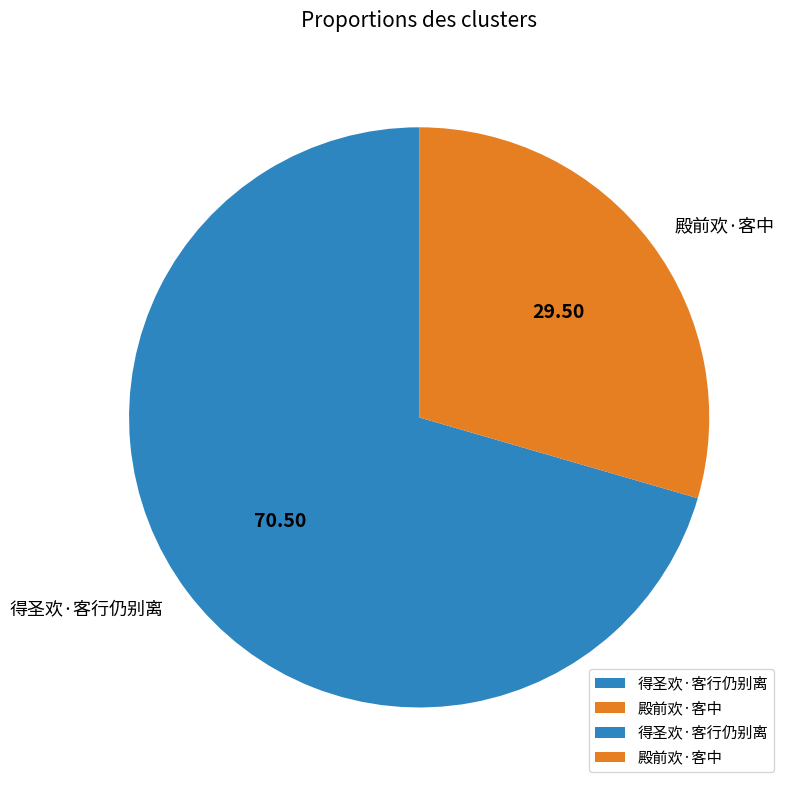

Does 殿前欢·客中 represent more than half of the total?

No